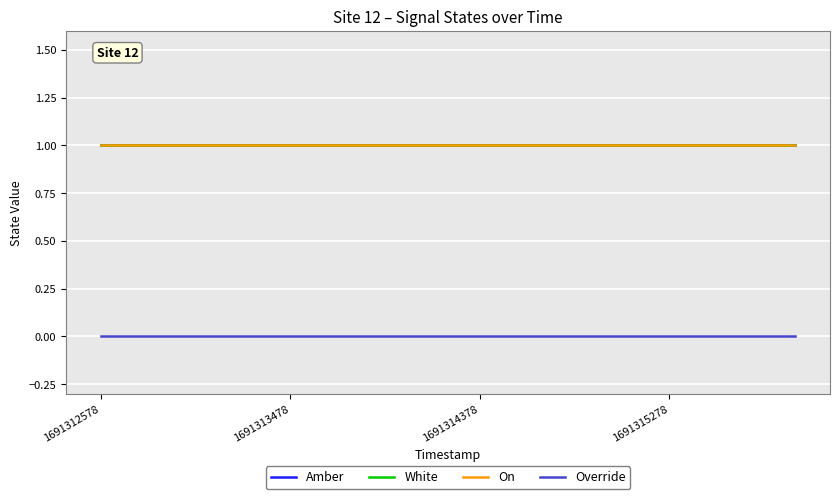

Is this an area chart (filled region under the line)?

No